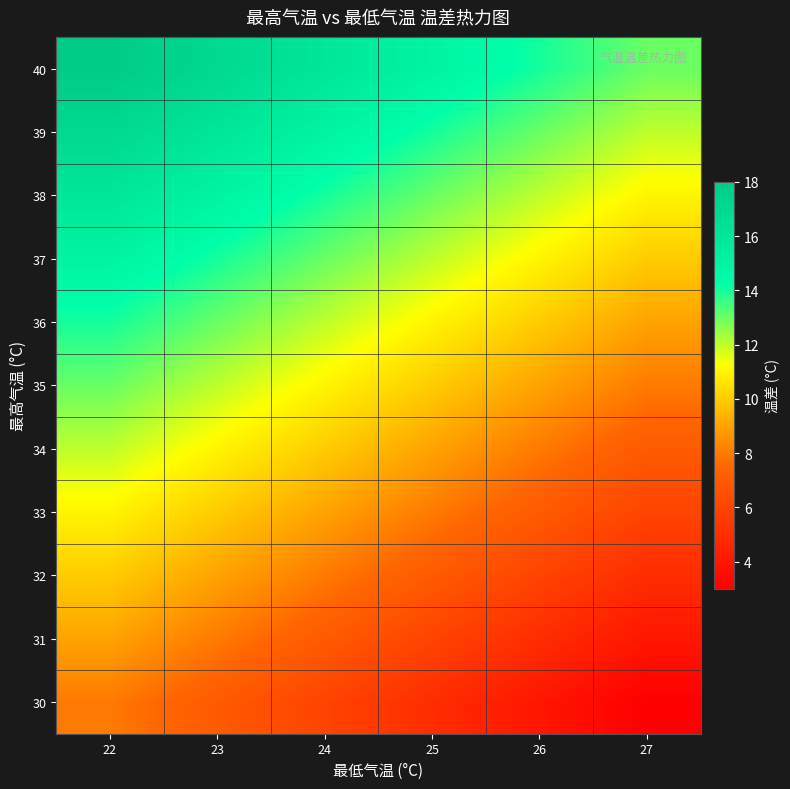

What is the spread (max minus min) of values at 23?

10